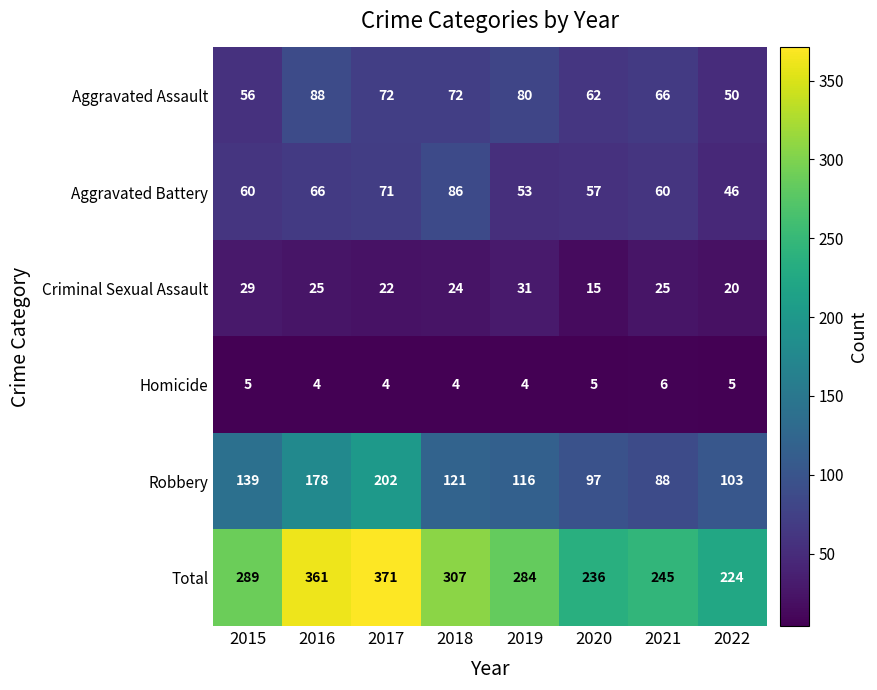

List the series in order of their peak value, highest first.

Total, Robbery, Aggravated Assault, Aggravated Battery, Criminal Sexual Assault, Homicide